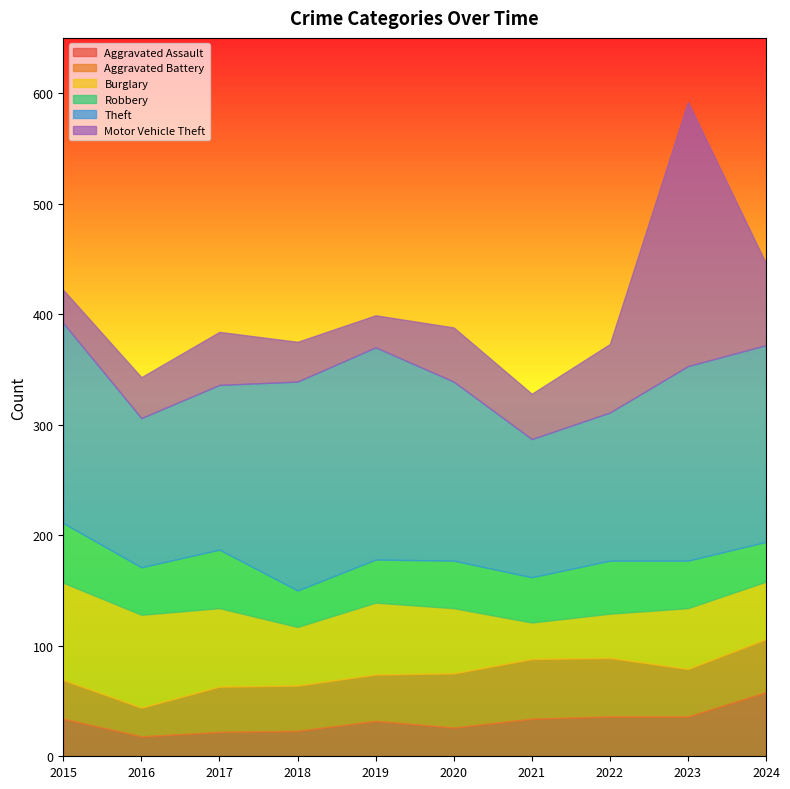

Reading right to left, what are all the values shown in this chart?

Aggravated Assault: 2024=58	2023=36	2022=36	2021=34	2020=26	2019=32	2018=23	2017=22	2016=18	2015=34
Aggravated Battery: 2024=48	2023=43	2022=53	2021=54	2020=49	2019=42	2018=41	2017=41	2016=26	2015=35
Burglary: 2024=52	2023=55	2022=40	2021=33	2020=59	2019=65	2018=53	2017=71	2016=84	2015=88
Robbery: 2024=36	2023=43	2022=48	2021=41	2020=43	2019=39	2018=33	2017=53	2016=43	2015=54
Theft: 2024=178	2023=176	2022=134	2021=125	2020=162	2019=192	2018=189	2017=149	2016=135	2015=181
Motor Vehicle Theft: 2024=74	2023=239	2022=62	2021=41	2020=49	2019=29	2018=36	2017=48	2016=37	2015=30